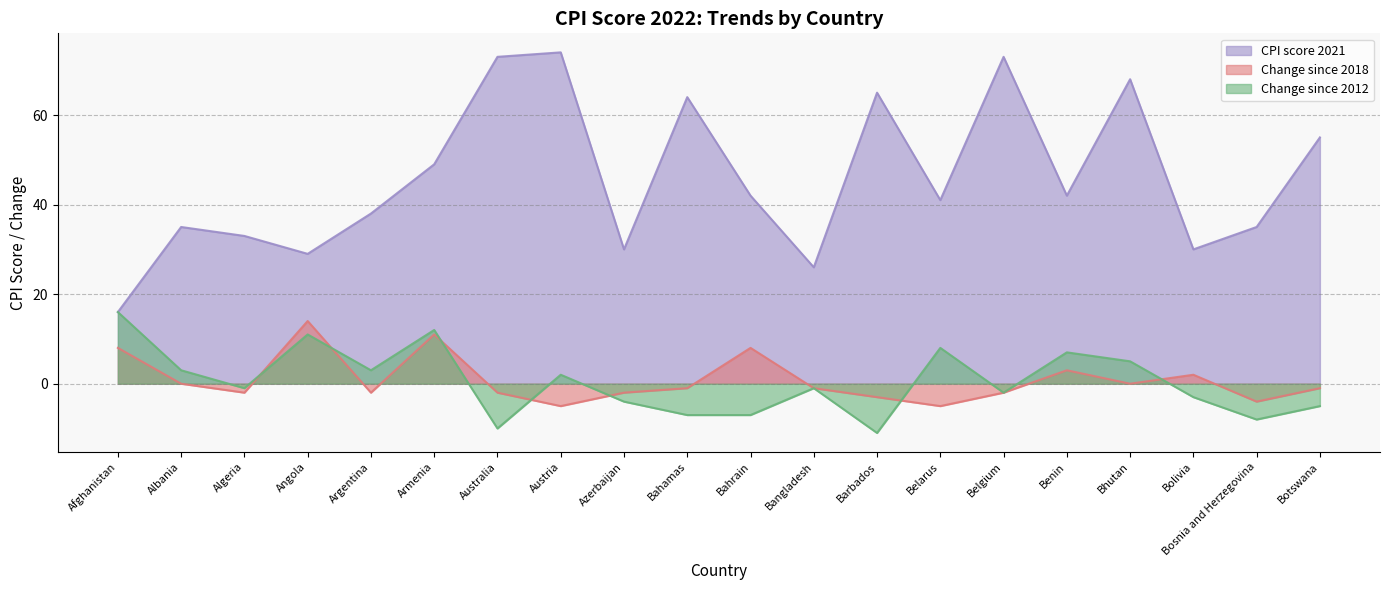

True or false: Change since 2018 and CPI score 2021 intersect in this chart.

False